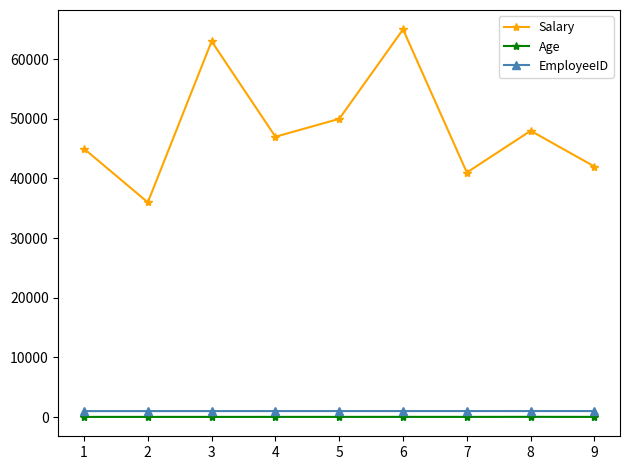

What is the spread (max minus min) of values at 4?

46969